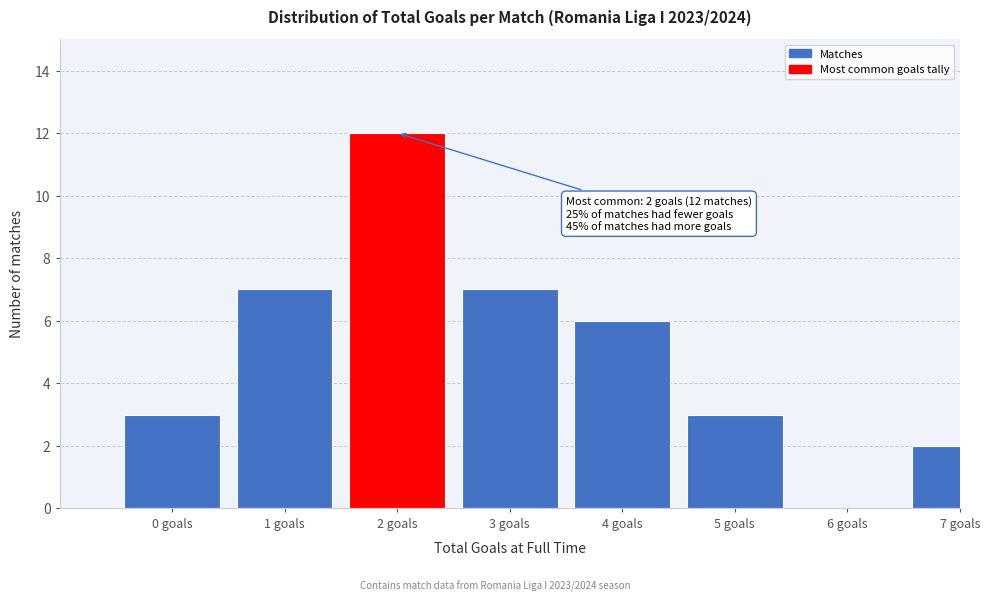

Reading left to right, extract all data points from this chart.

0 goals=3	1 goals=7	2 goals=12	3 goals=7	4 goals=6	5 goals=3	6 goals=0	7 goals=2